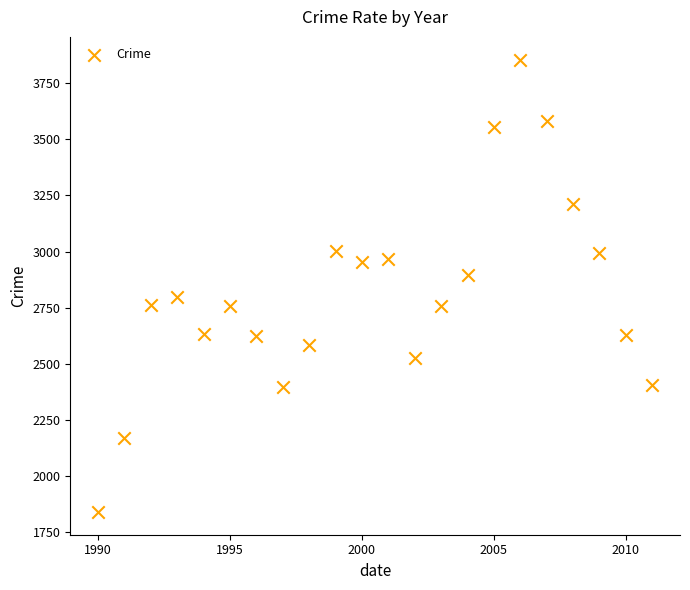

What is the range of Y values (max minus min)?

2015.9